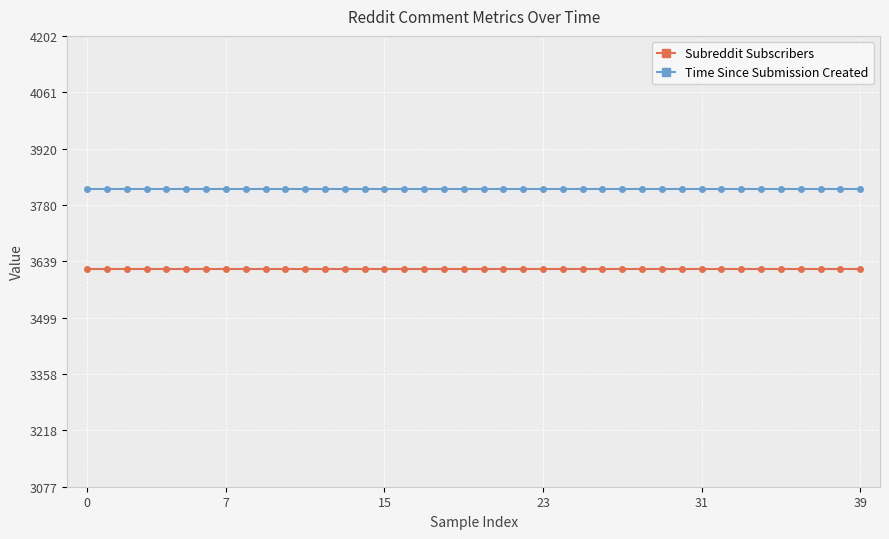

What is the minimum value shown in the chart?

3621